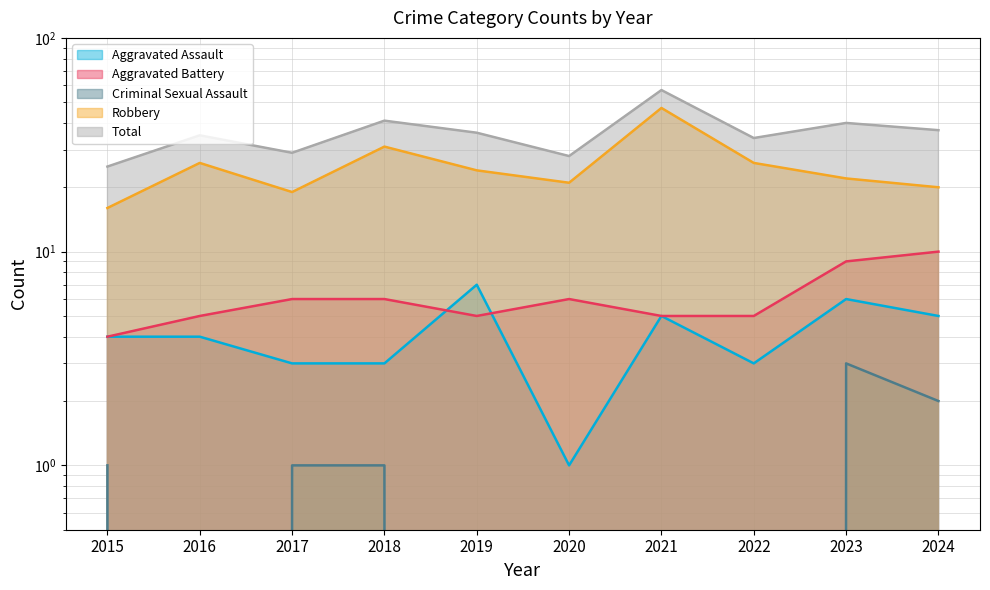

What is the approximate value of Aggravated Battery at 2016?

5